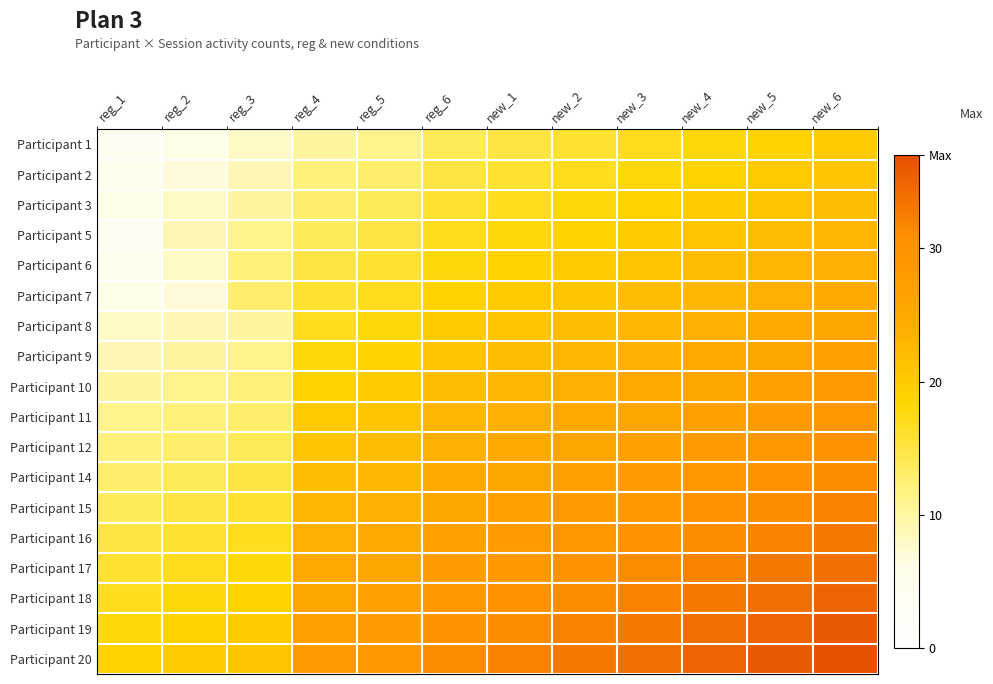

Between new_5 and reg_3, which is larger?

new_5